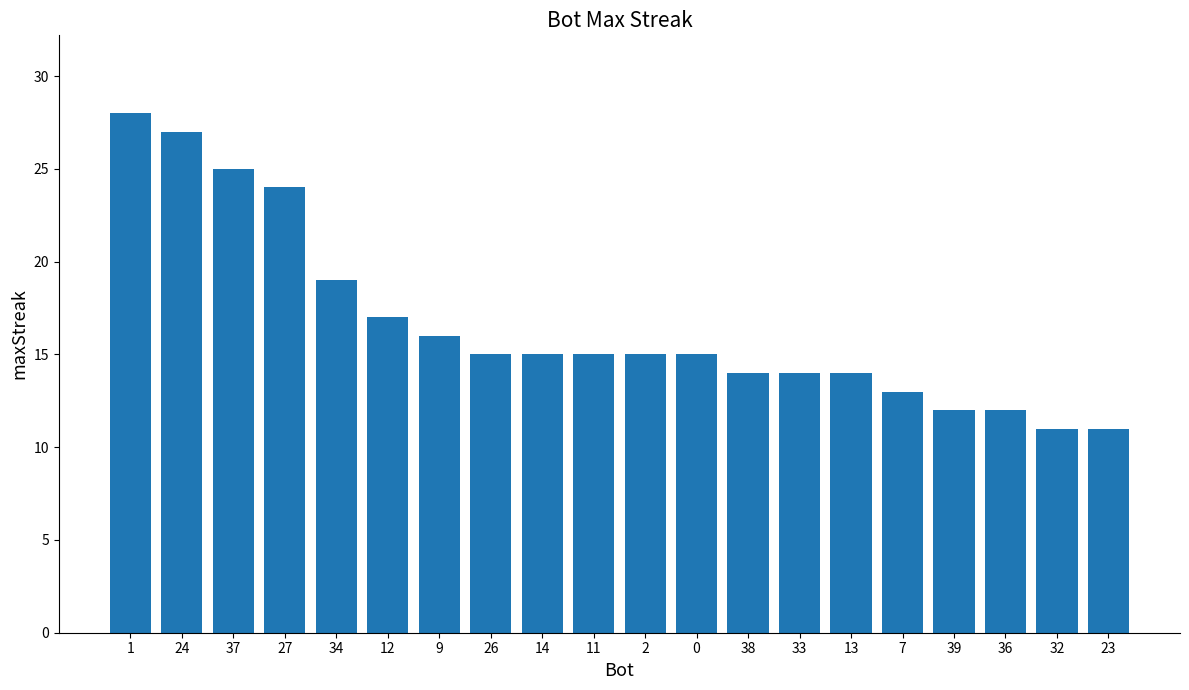

What is the maximum value shown in the chart?

28